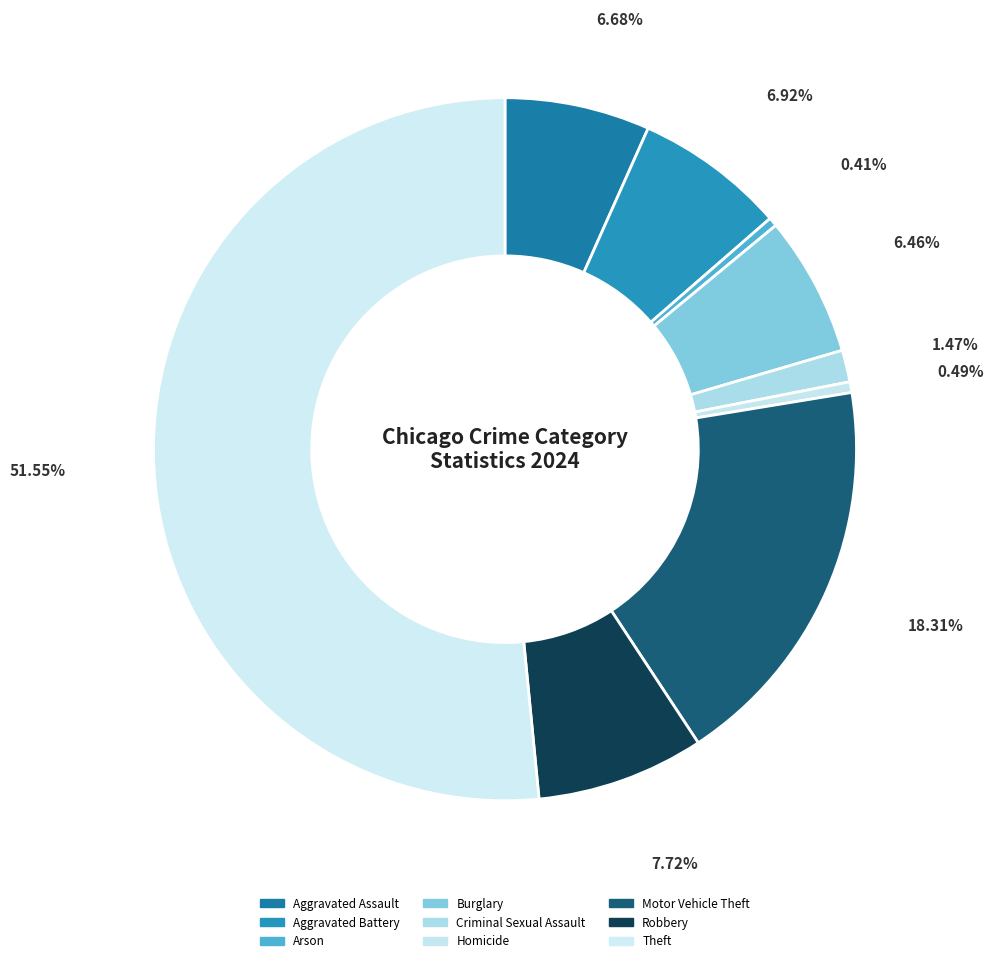

How many slices are in this pie chart?

9